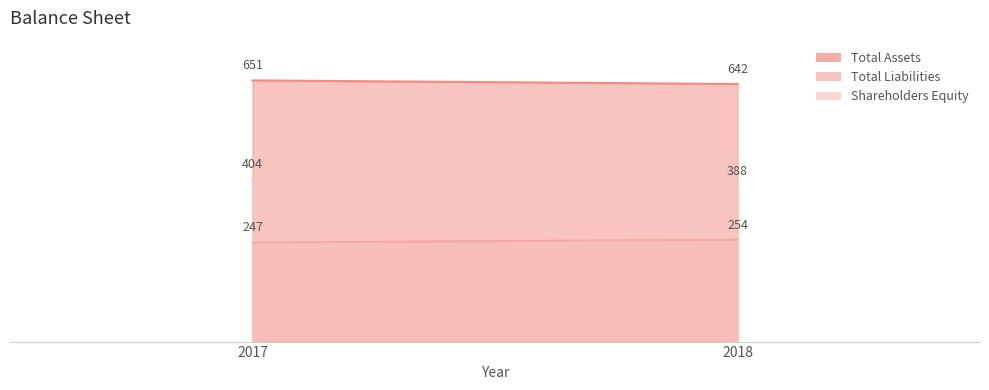

Between 2017 and 2018, which series saw the biggest shift?

Shareholders Equity